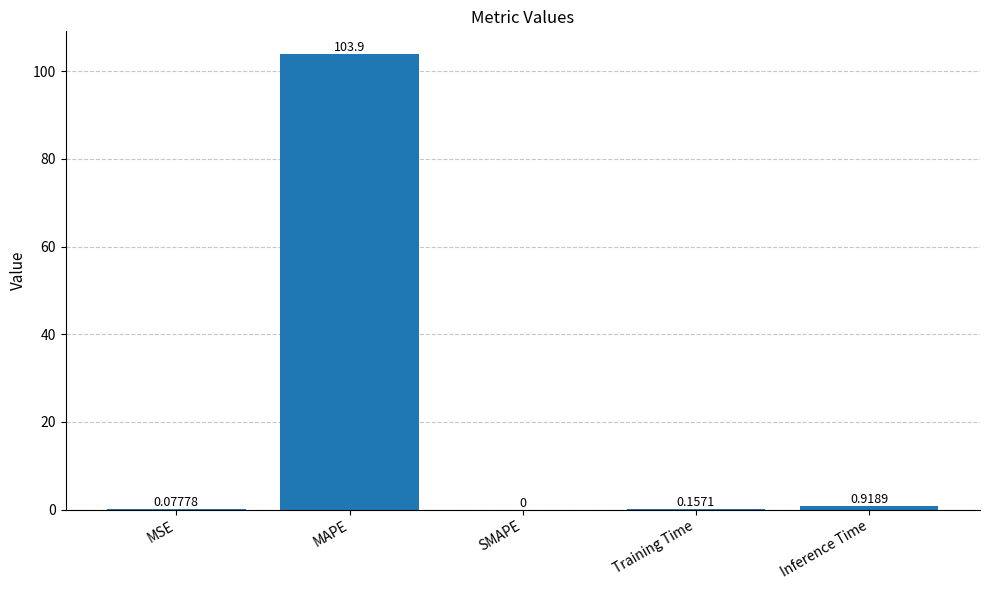

At which category does the chart reach its peak across all series?

MAPE